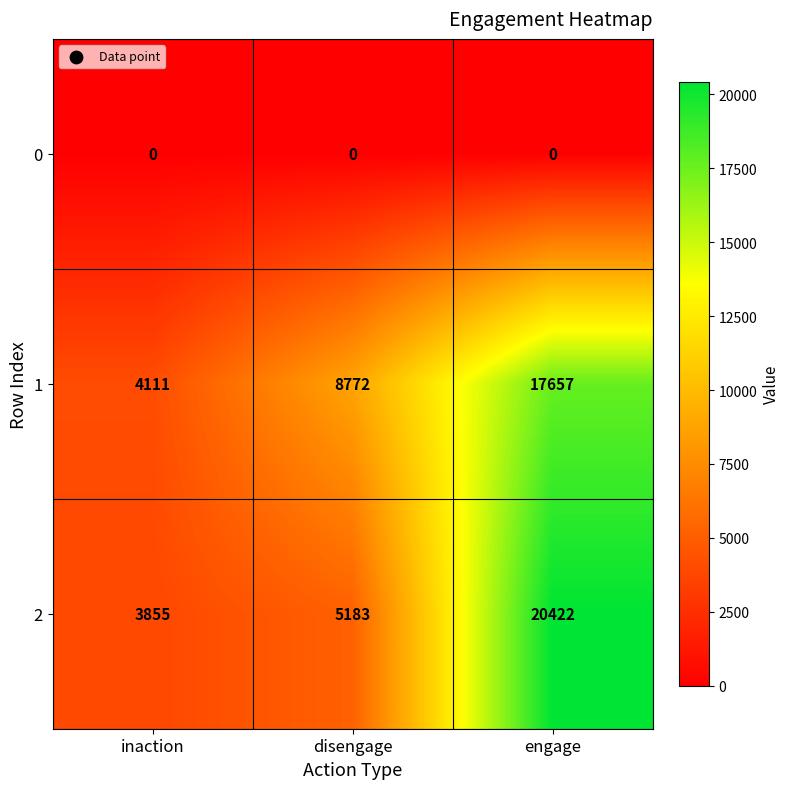

At which category is the sum across all series the highest?

engage